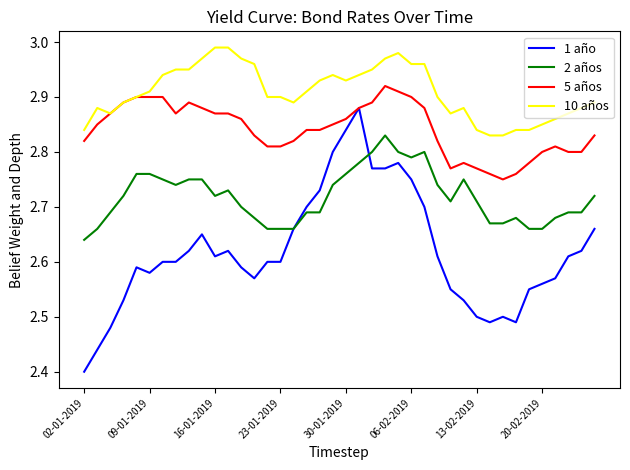

Which series has the widest spread of values?

1 año